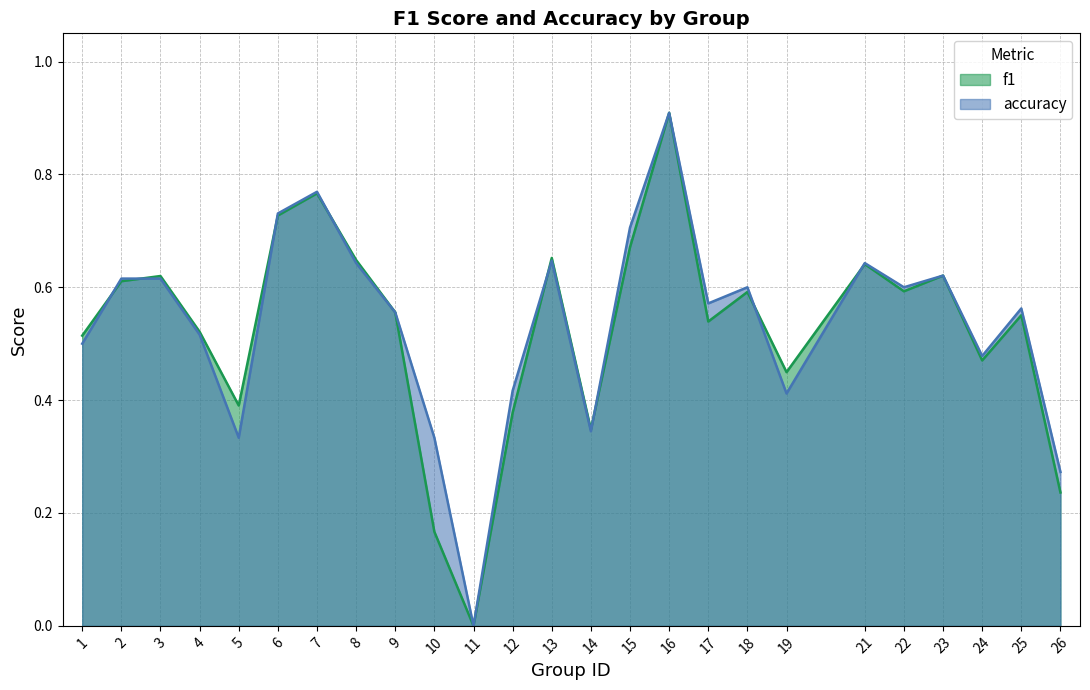

What is the value of the f1 point at the 7th from the left?

0.8